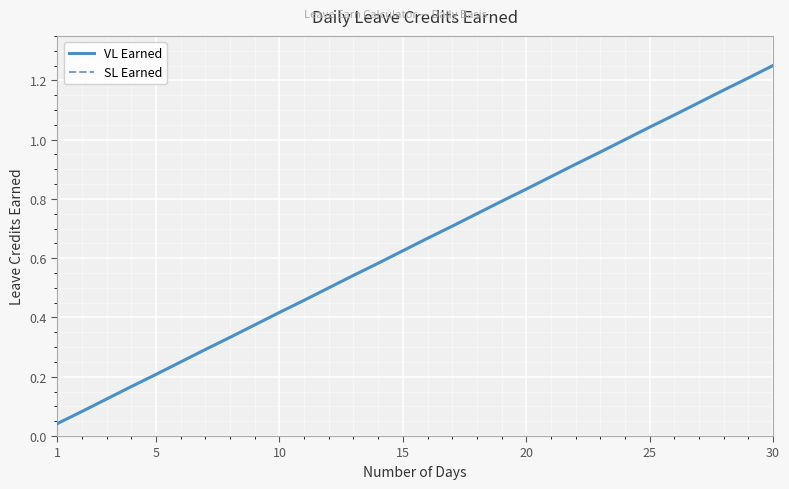

Does the chart have visible grid lines?

Yes